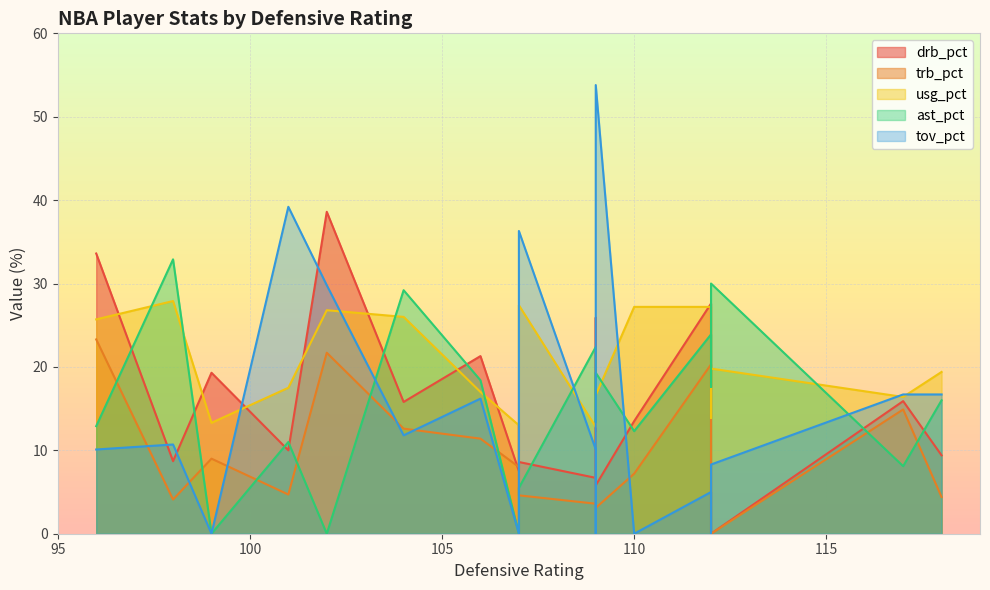

Where do drb_pct and usg_pct first cross each other?

0 and 1